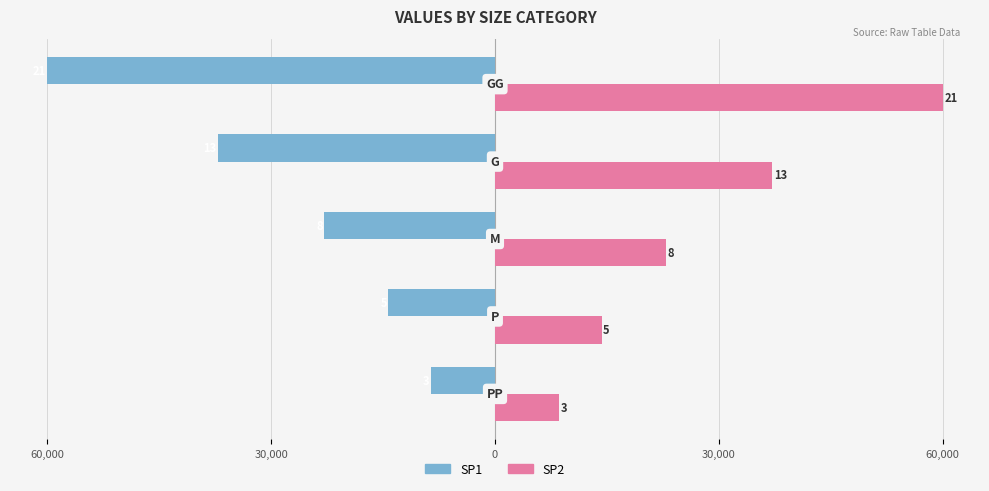

What are all the series names shown in the legend?

SP1, SP2